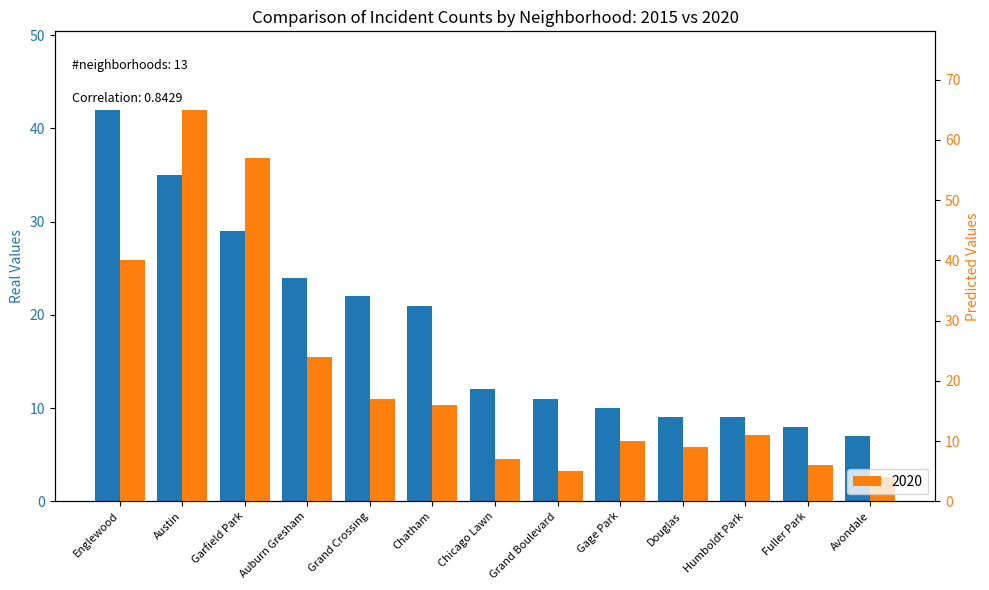

What is the difference between the highest and lowest values at Chicago Lawn?

5